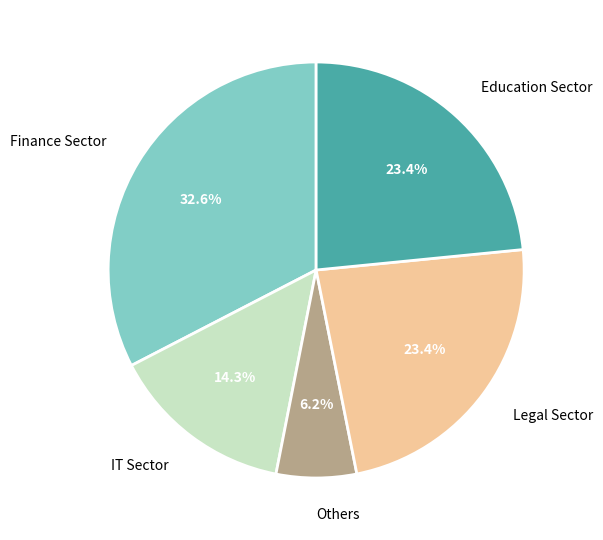

Which has a higher value, Others or Legal Sector?

Legal Sector